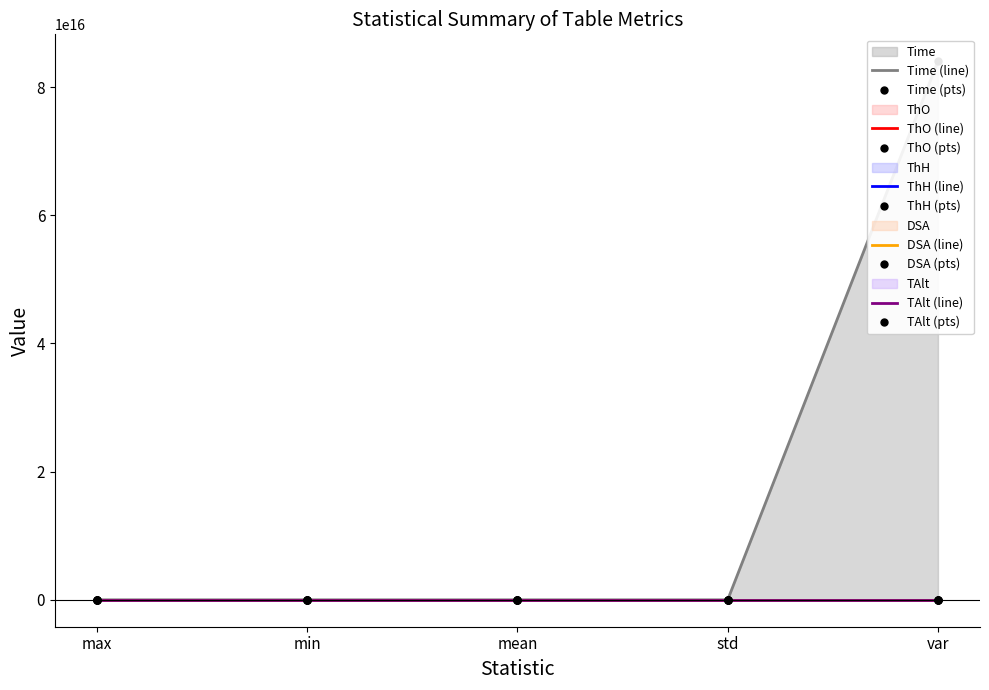

Which series has the largest total across all categories?

Time